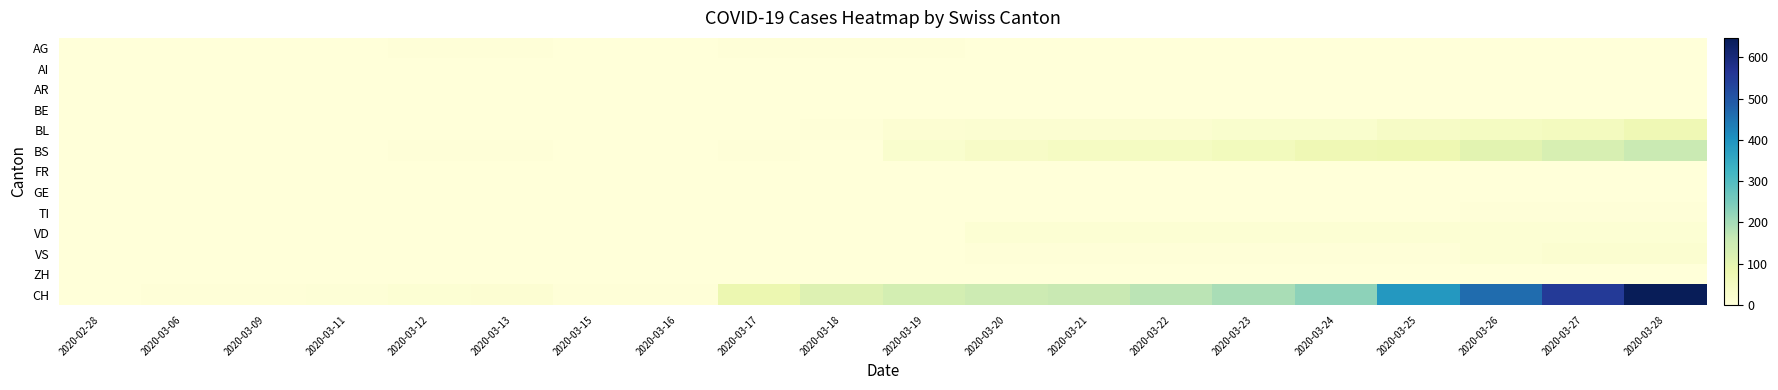

How many series are shown in this chart?

13